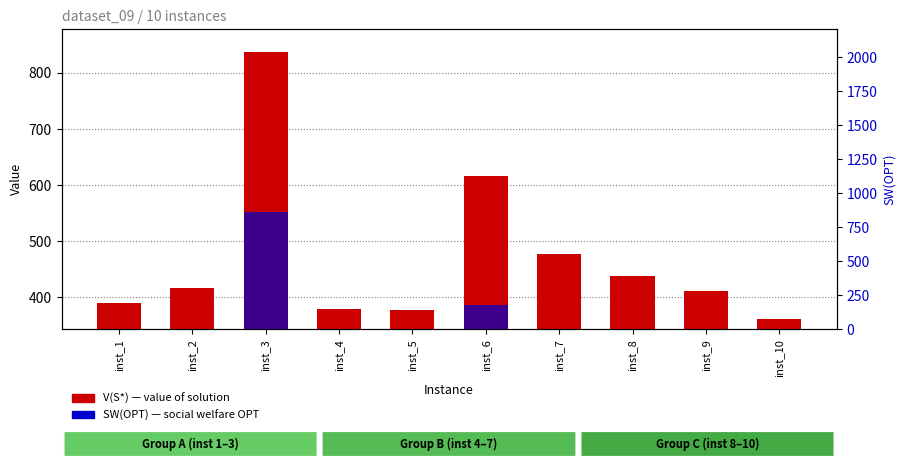

At which category is the sum across all series the highest?

inst_3